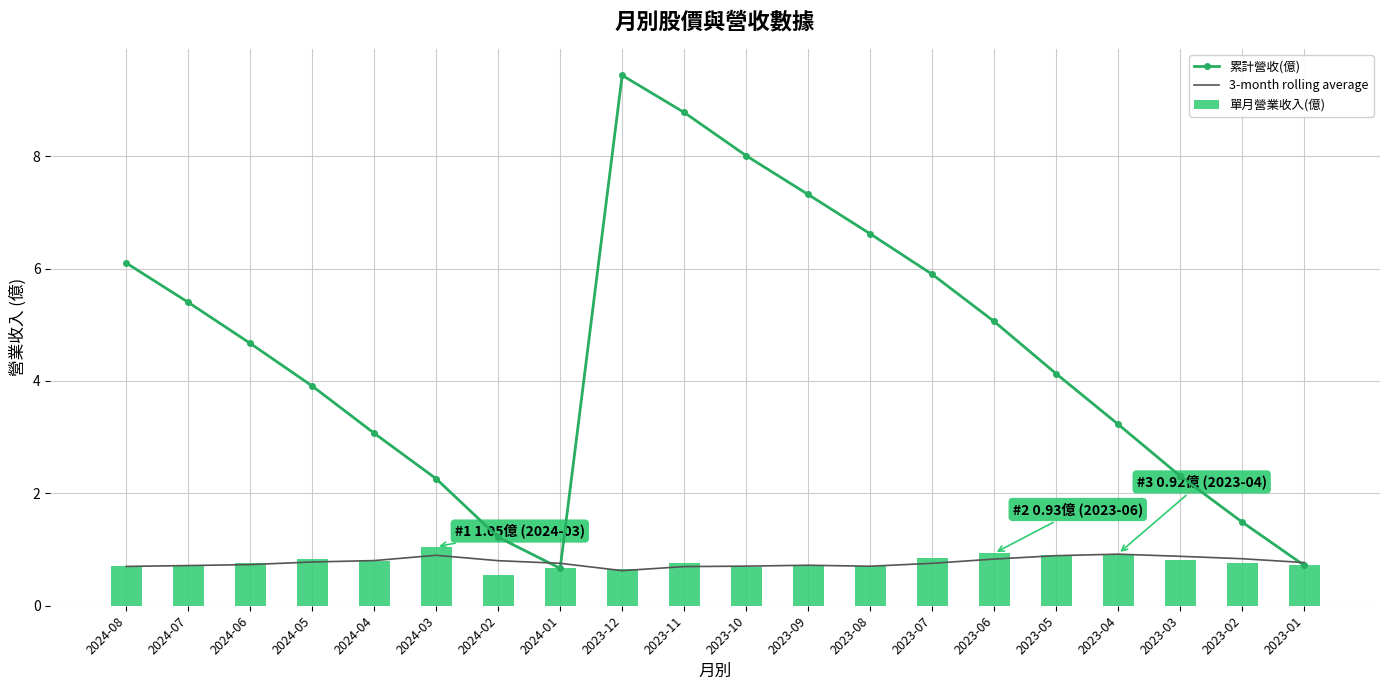

What is the sum of all 單月營業收入(億) values?

15.5